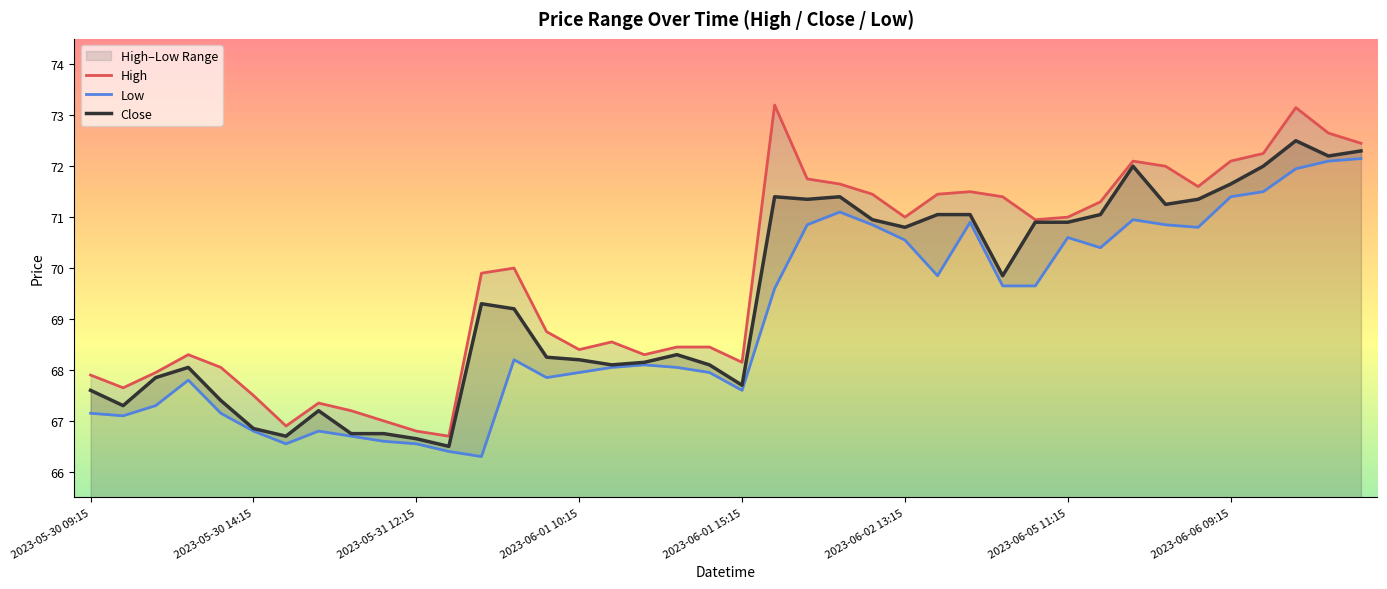

True or false: Close has a value of 34.2 at 19.

False